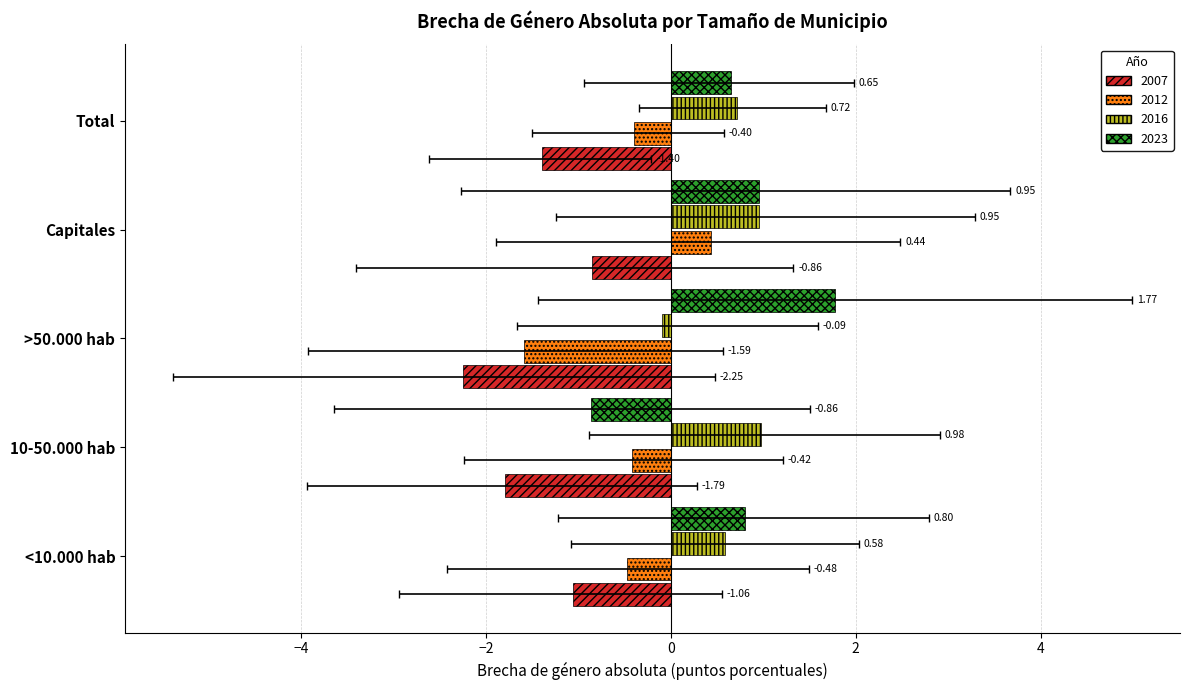

At which label is 2012 closest to 0?

Total